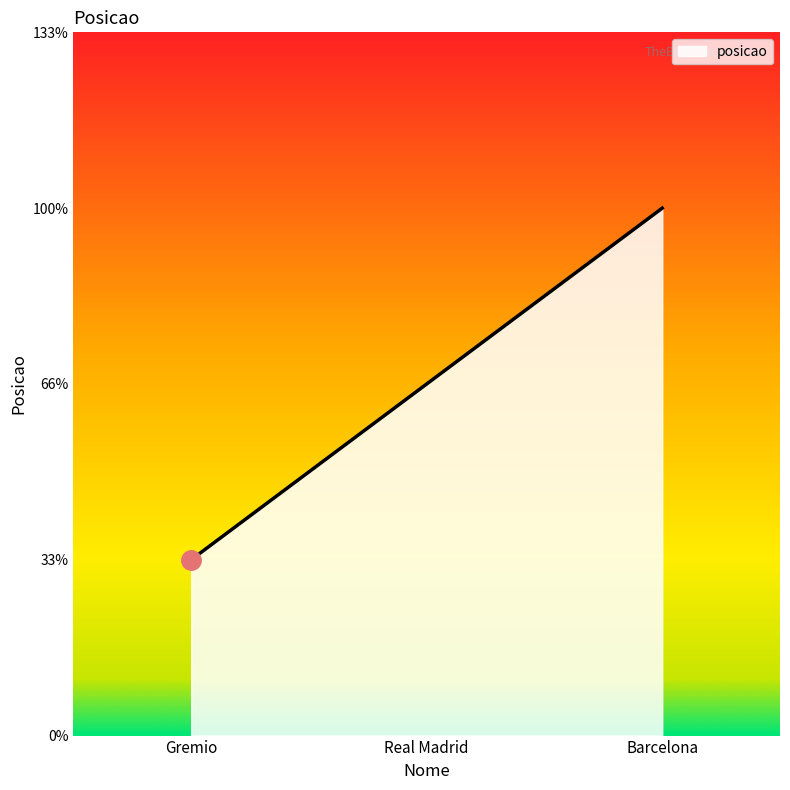

Which category has the lowest value across all series?

Gremio